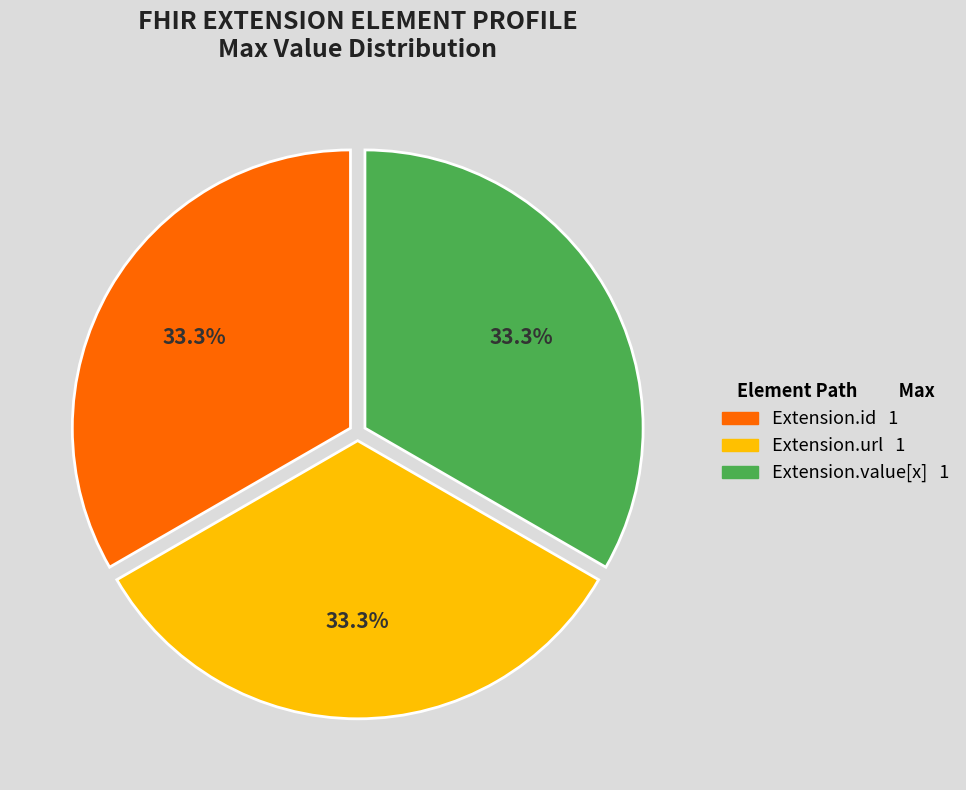

Is there a majority slice in this chart?

No